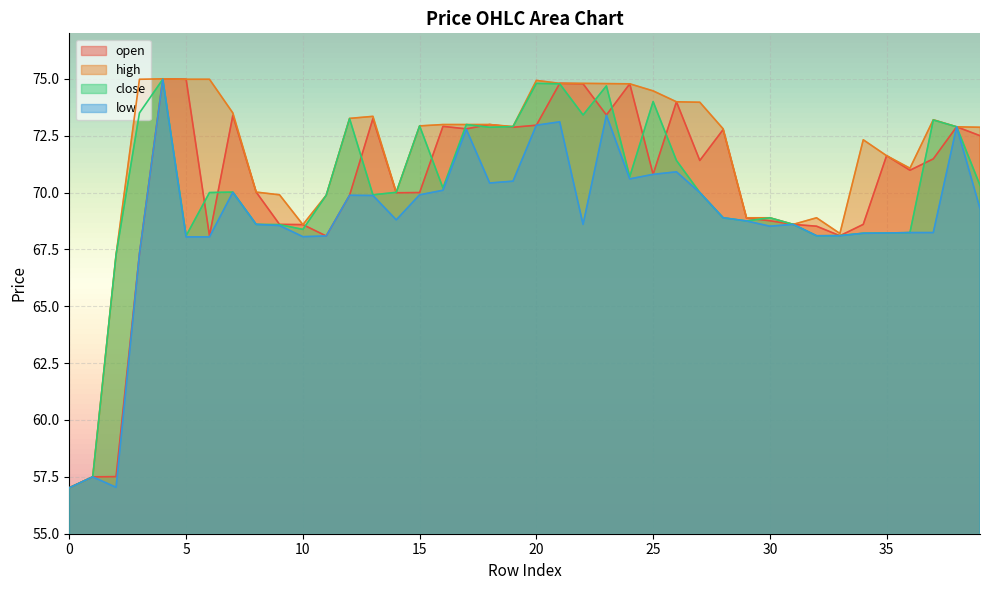

What is the value of the low point at the 5th from the left?

75.0